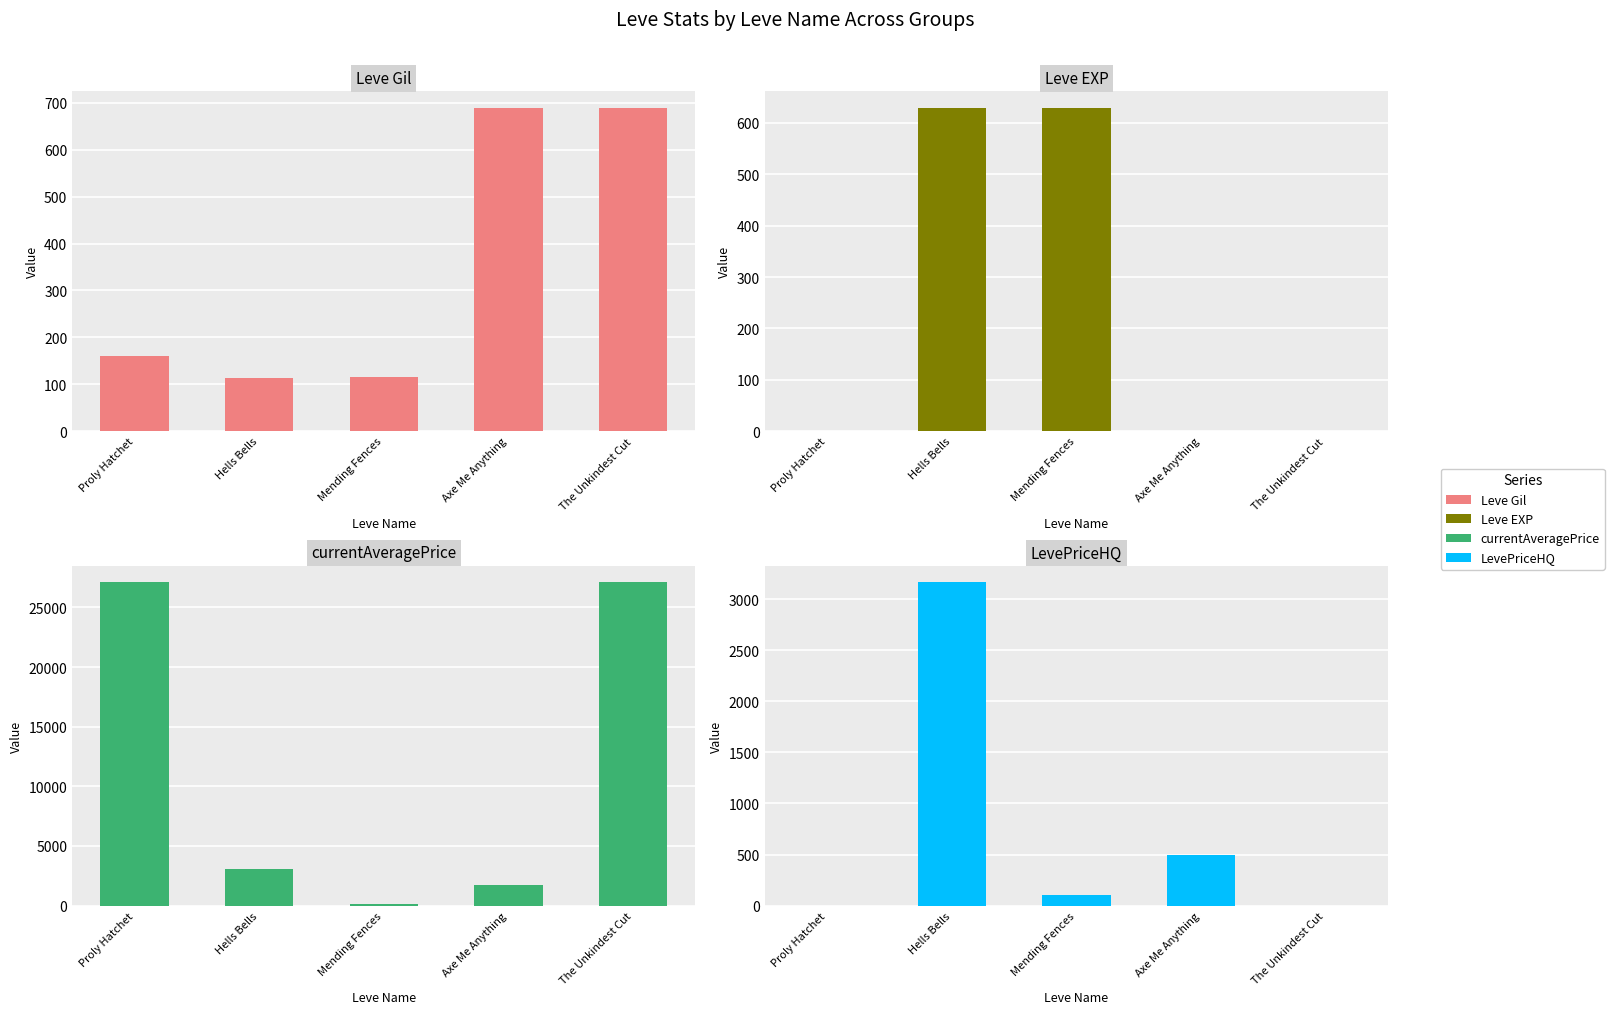

Reading left to right, transcribe all the data shown in this chart.

Leve Gil: 160	114	115	690	690
Leve EXP: 1	630	630	1	1
currentAveragePrice: 27128	3094	156	1750	27119
LevePriceHQ: 0	3168	100	500	0